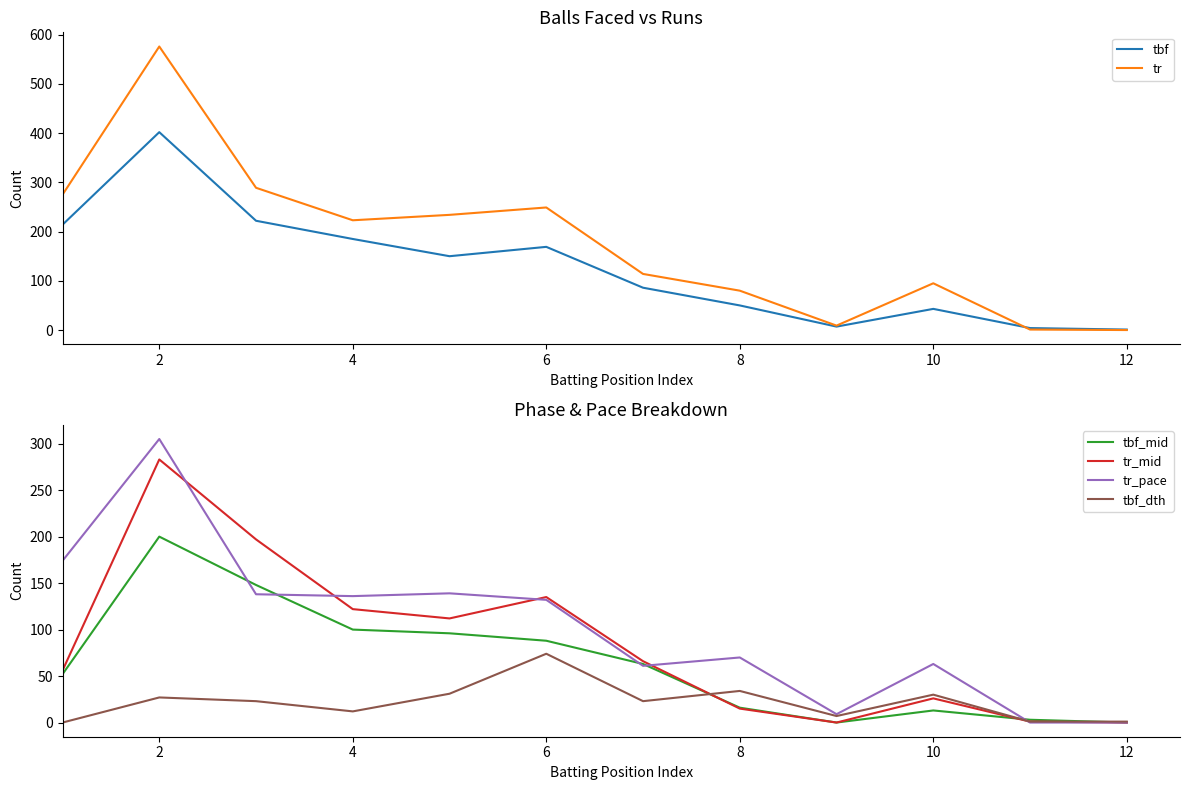

What is the maximum value for tbf_dth?

74